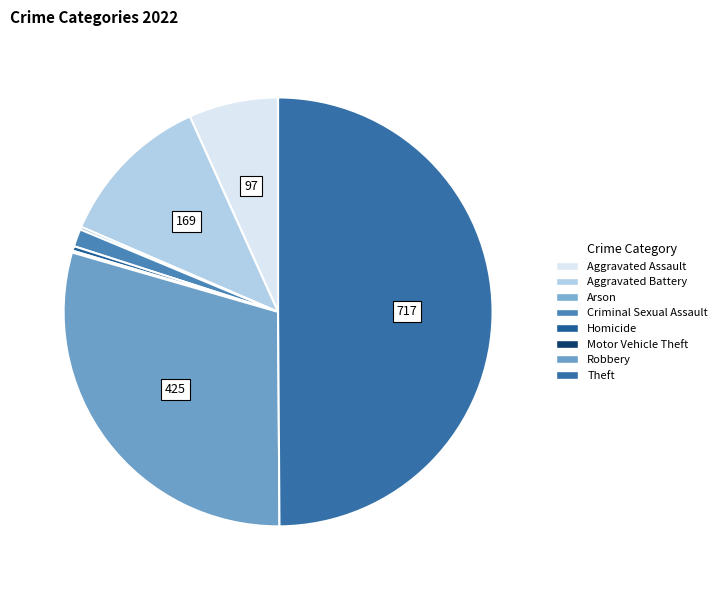

What portion of the pie excludes Criminal Sexual Assault?

98.7%